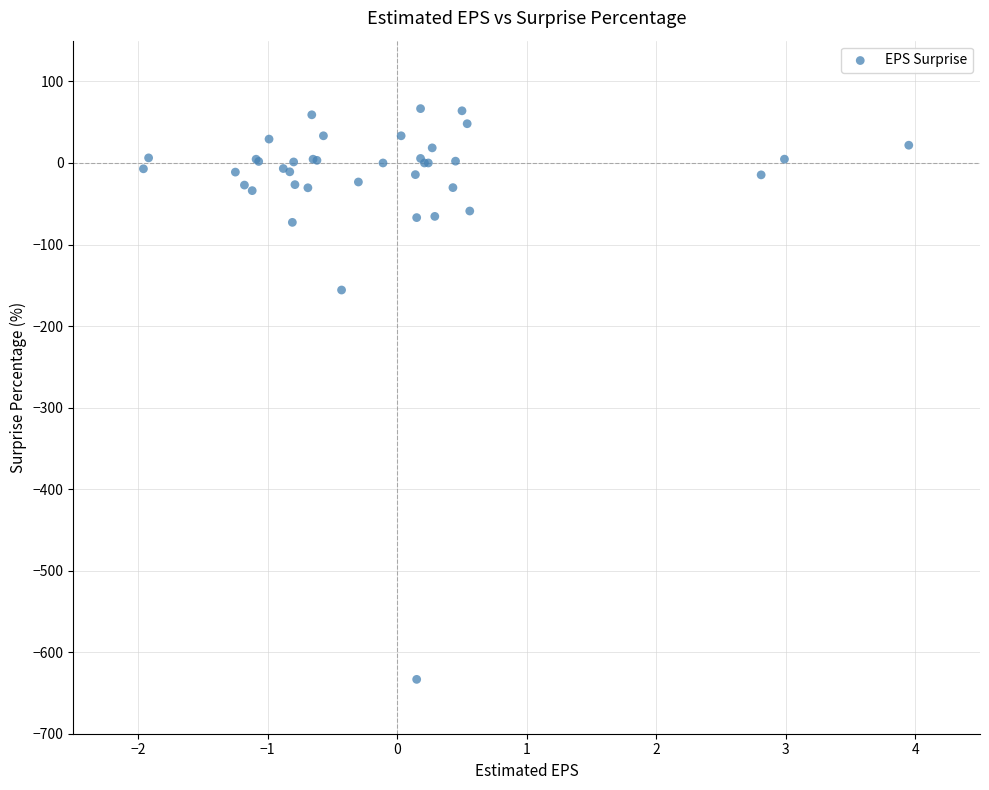

What Y value in the scatter plot is closest to -283?

-155.8